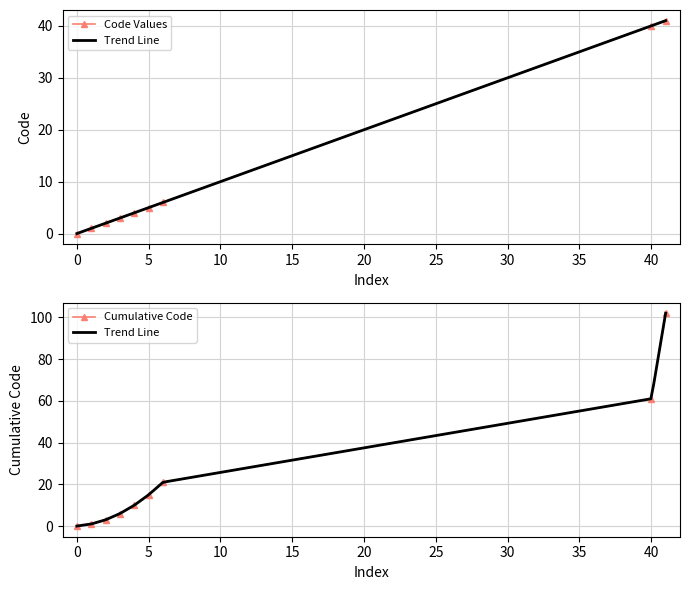

What is the value of the 5th point from the left?

4